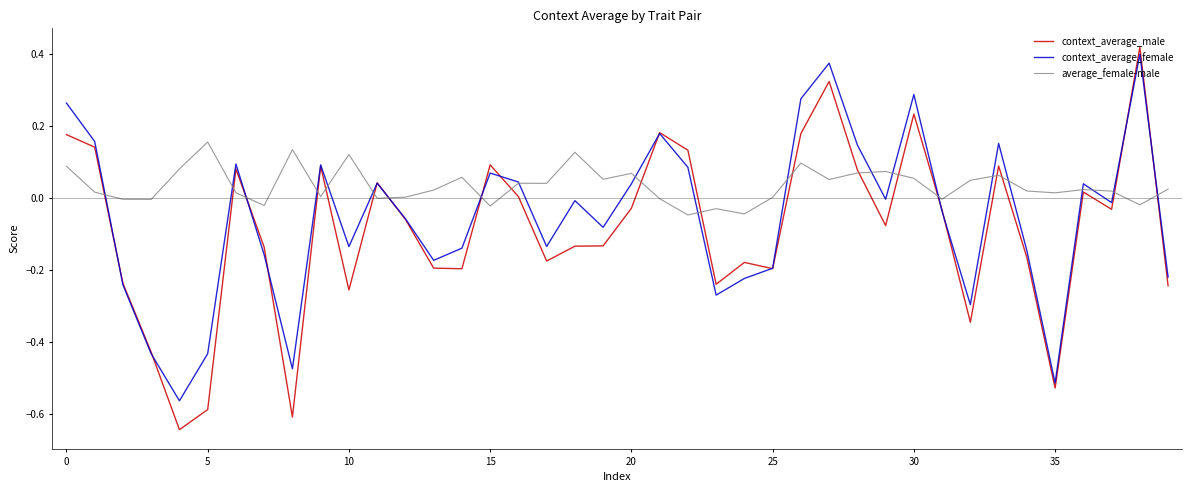

What is the sum of all average_female-male values?

1.4